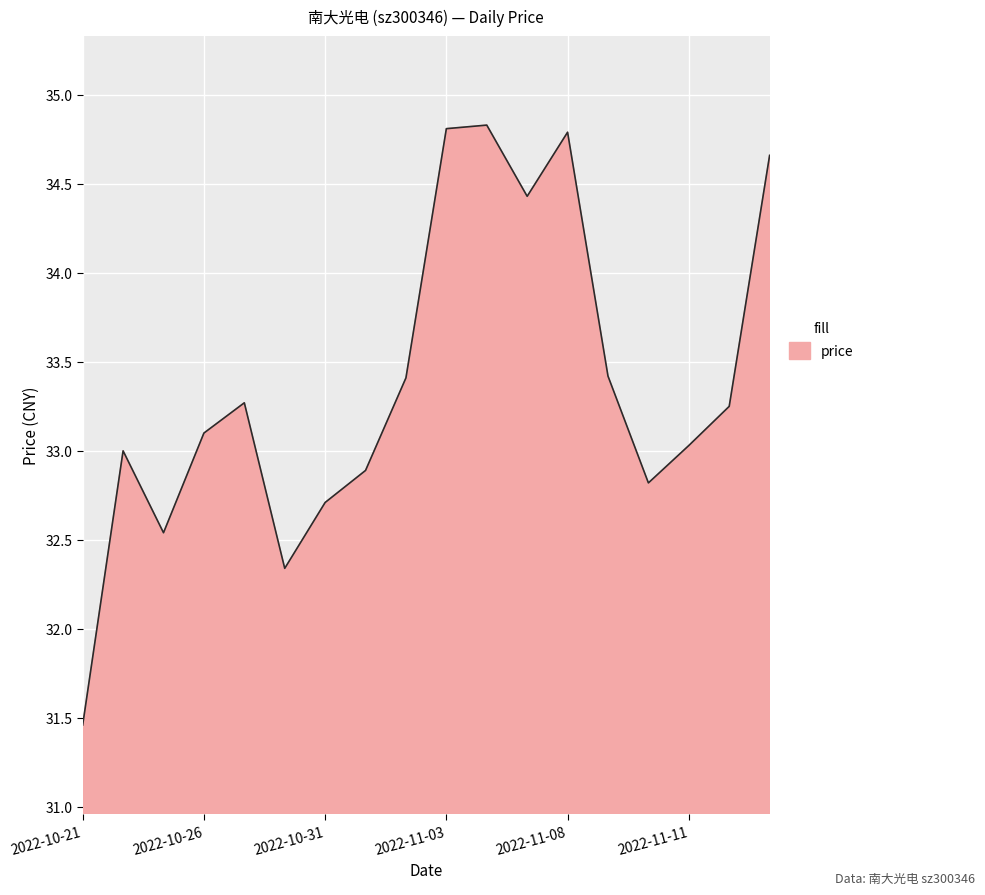

What is the greatest value displayed?

34.8